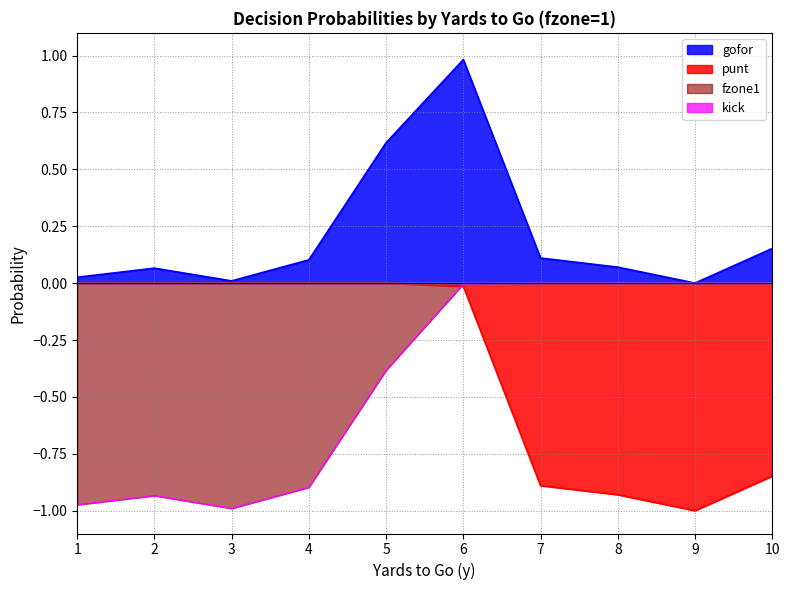

What is the spread (max minus min) of values at 3?

1.0